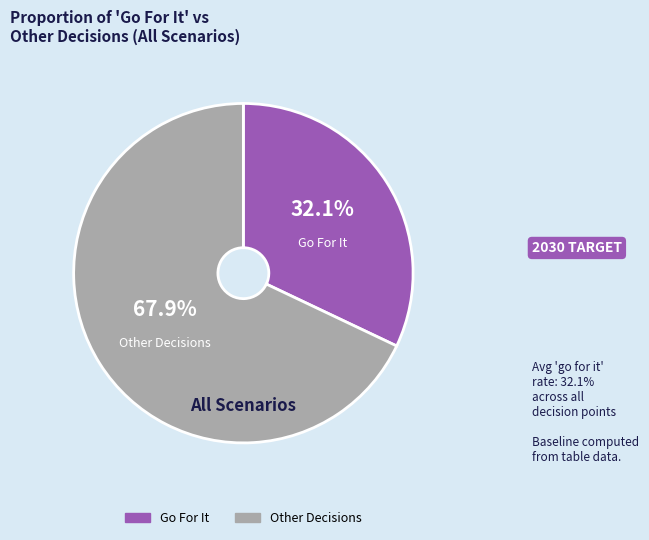

Does any single category account for the majority?

Yes